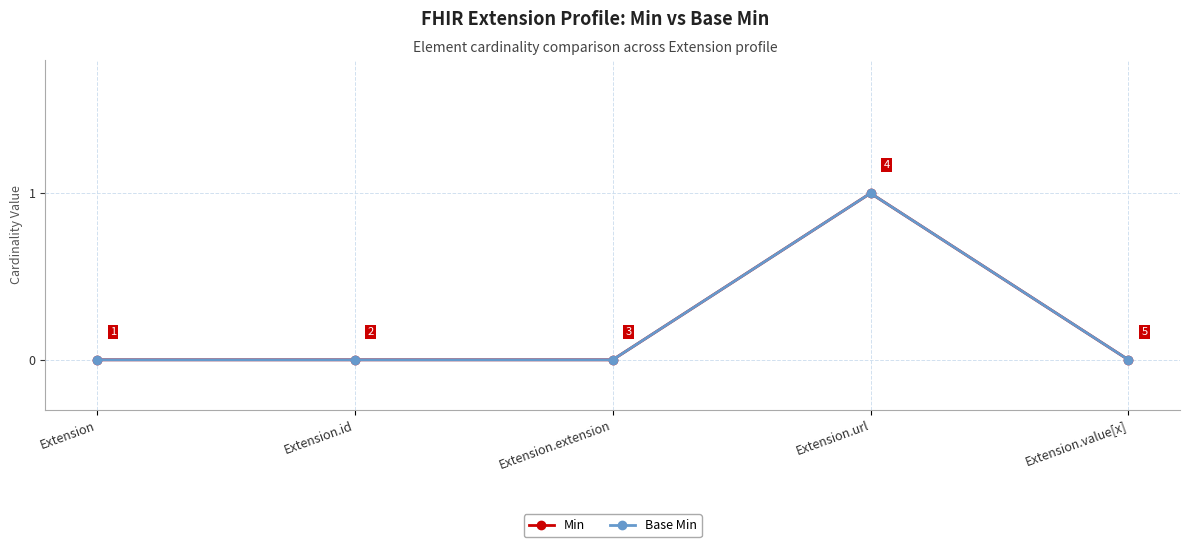

What position from the left is Extension.value[x]?

5